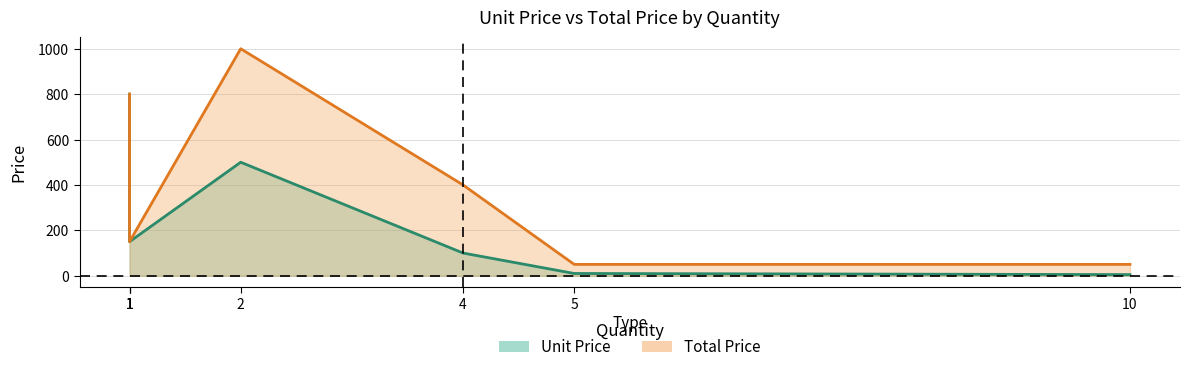

Between 1 and 10, which is larger?

1